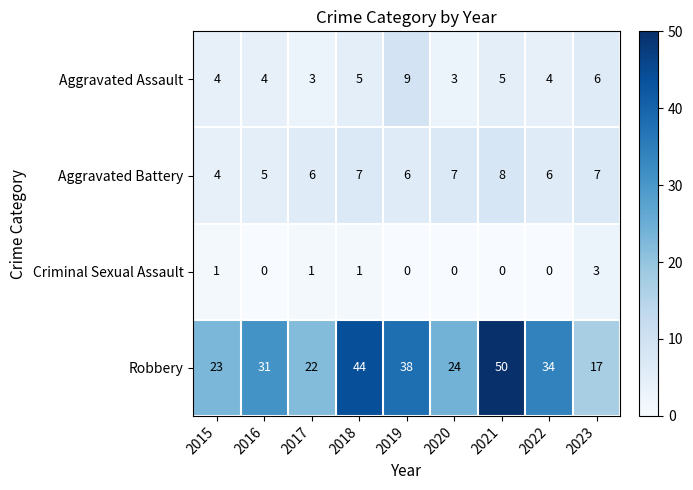

What is the difference between the highest and lowest values at 2018?

43